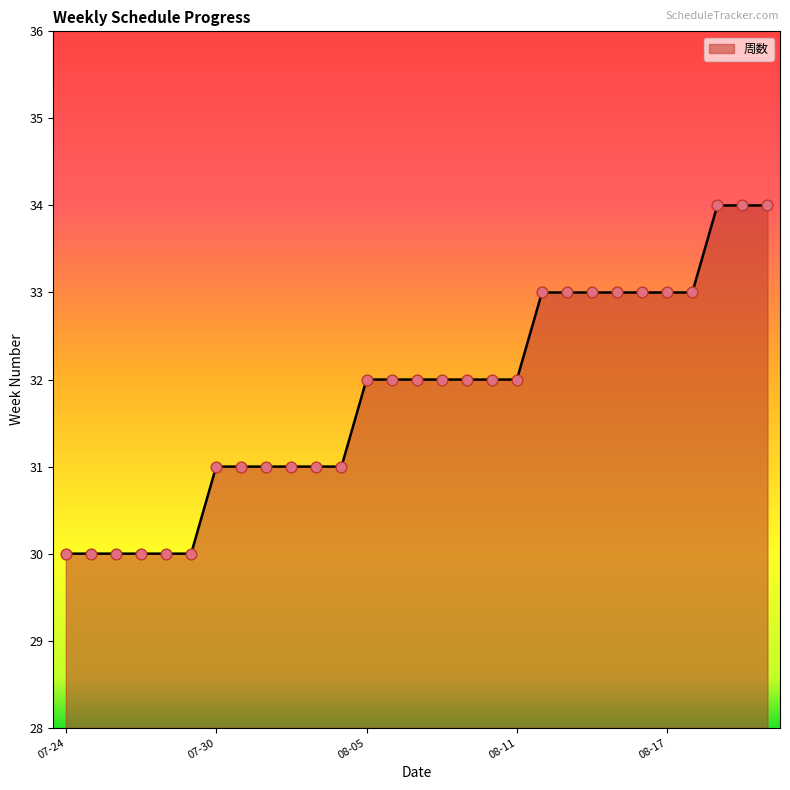

What is the smallest value displayed?

30